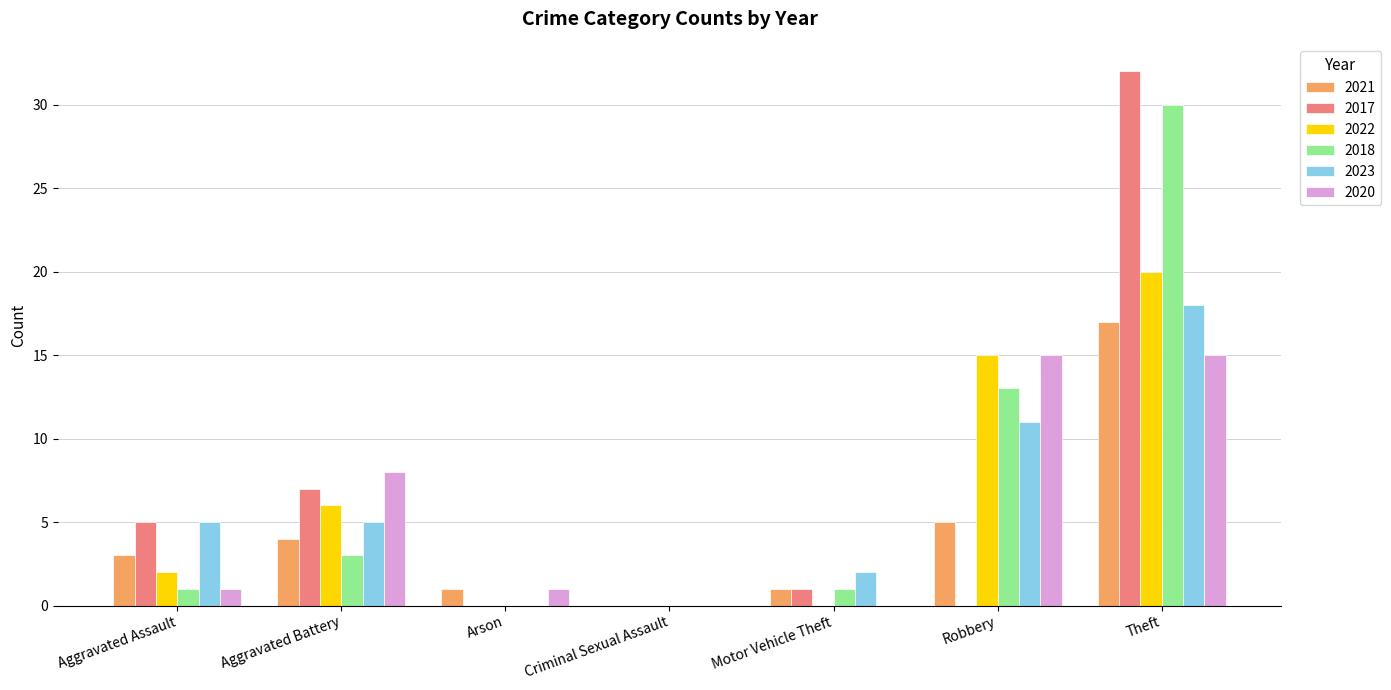

What is the sum of the 2017 values at Criminal Sexual Assault and Aggravated Battery?

7